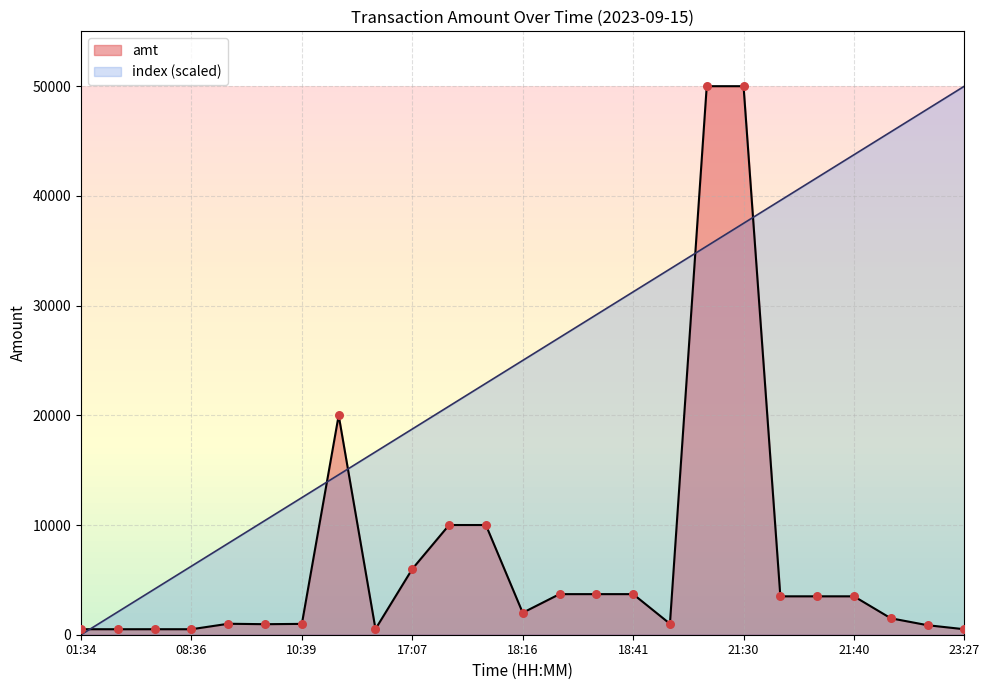

At which category is the sum across all series the highest?

21:30